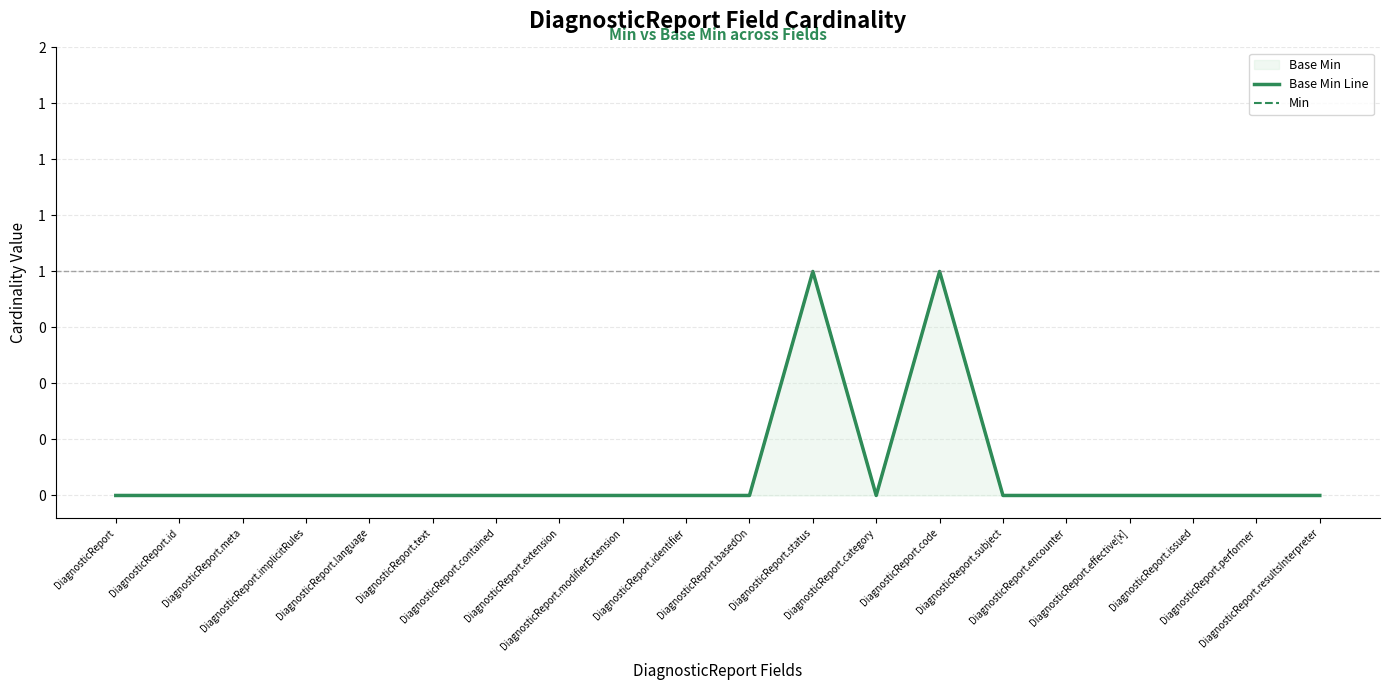

Between DiagnosticReport.language and DiagnosticReport.modifierExtension, which series saw the biggest shift?

Base Min Line